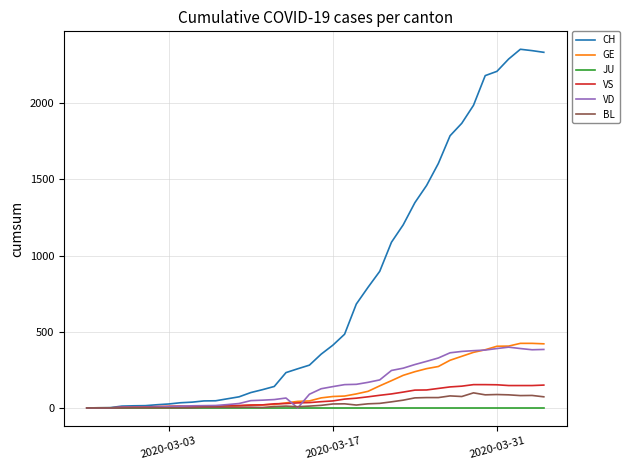

Which series has the largest range (max minus min)?

CH